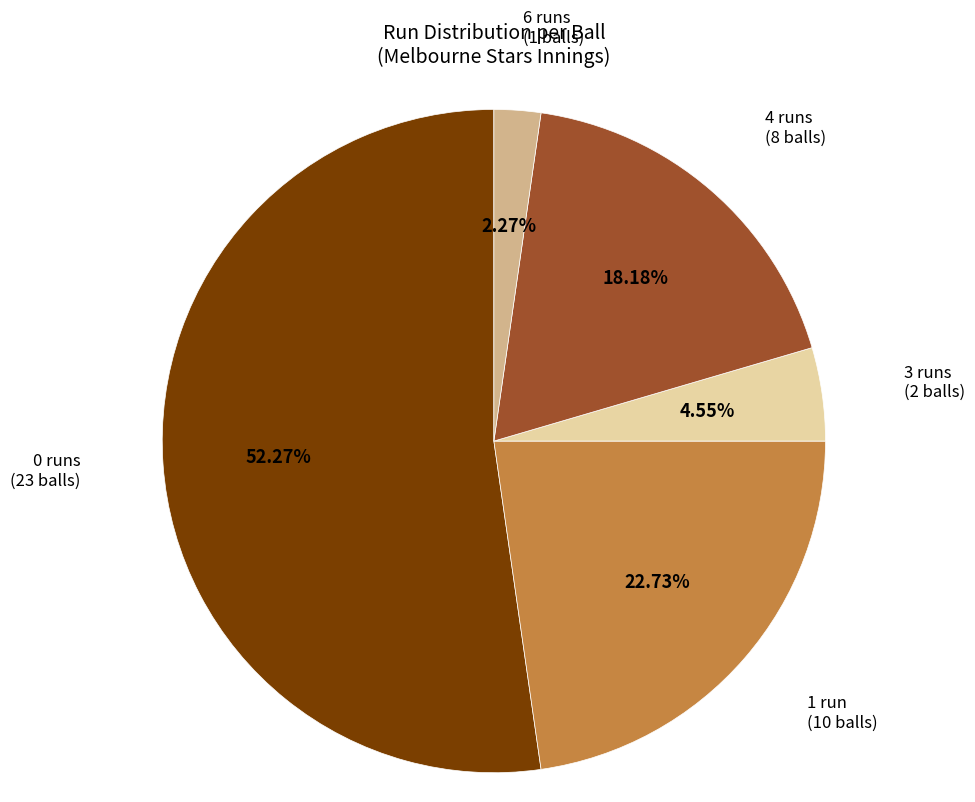

How many slices are in this pie chart?

5